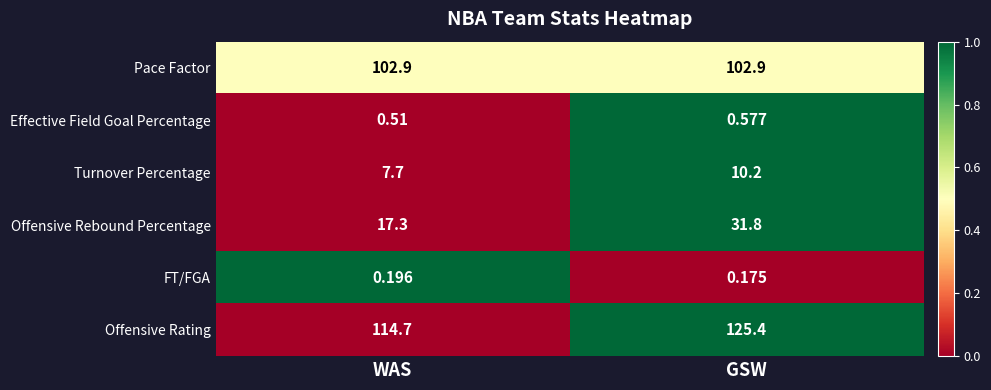

Rank the series by their maximum value, from lowest to highest.

FT/FGA, Effective Field Goal Percentage, Turnover Percentage, Offensive Rebound Percentage, Pace Factor, Offensive Rating